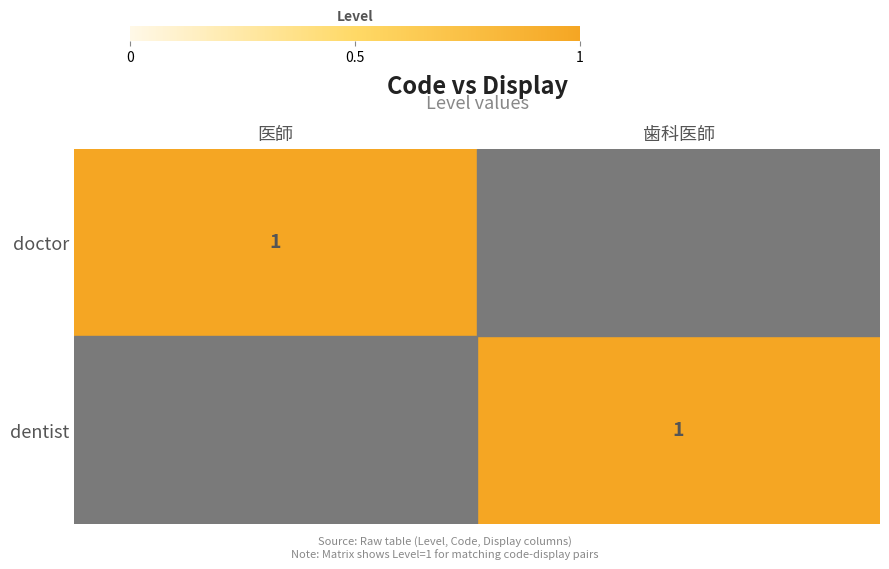

The value of dentist at 歯科医師 is 1. True or false?

True